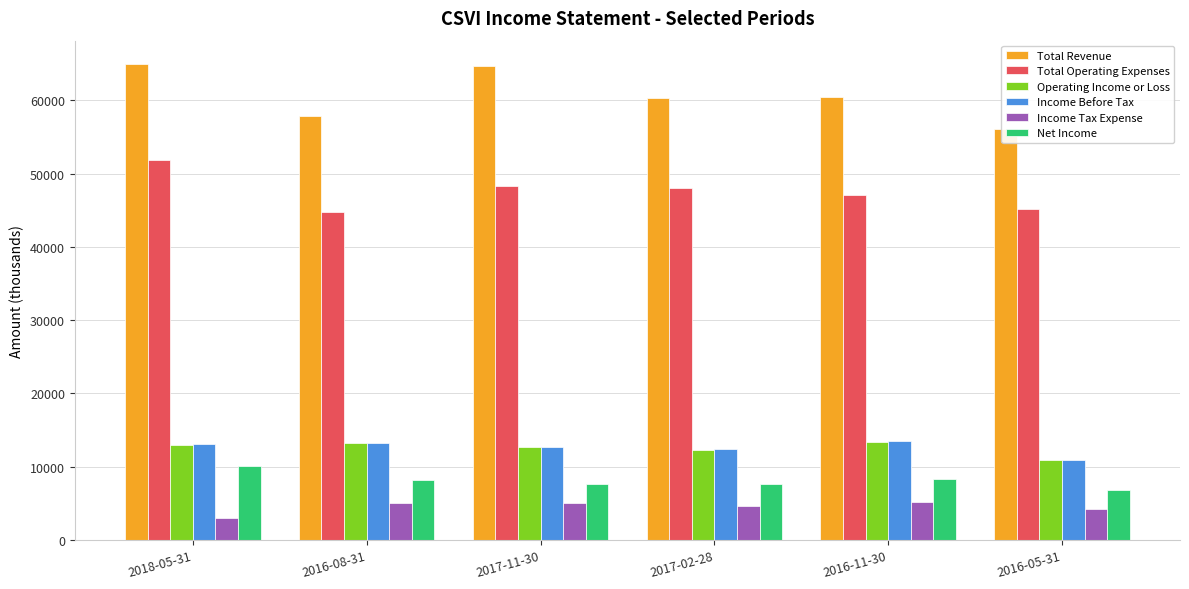

What is the difference between the maximum and minimum values in the Total Operating Expenses series?

7200